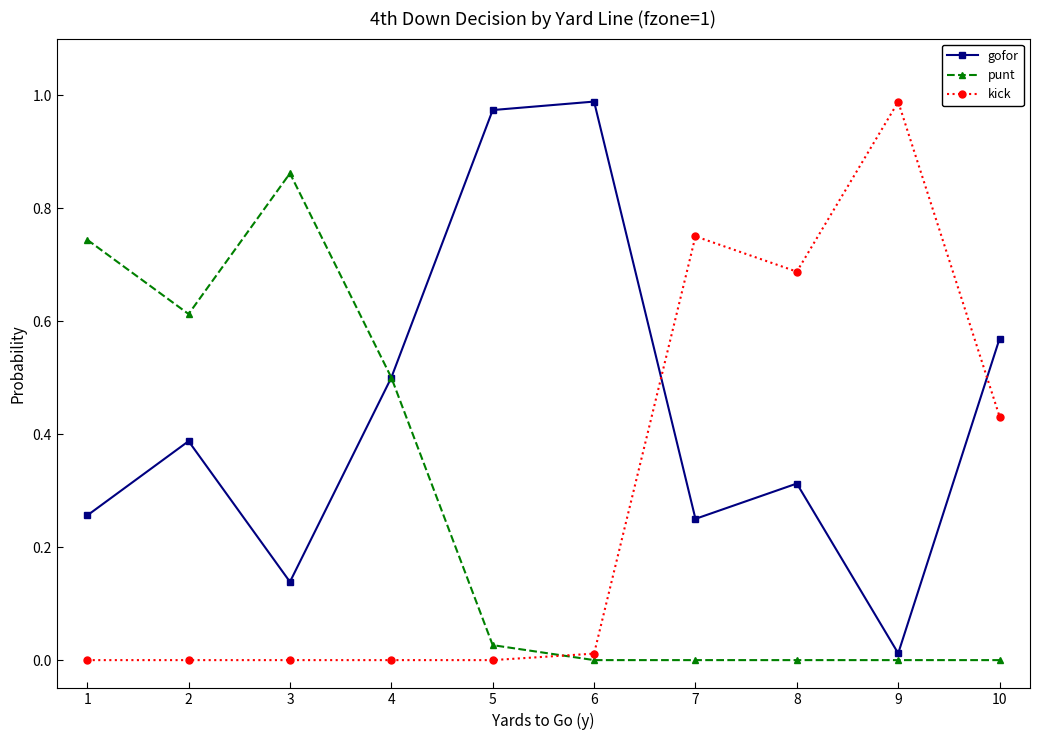

At how many categories does at least one series exceed 0?

10